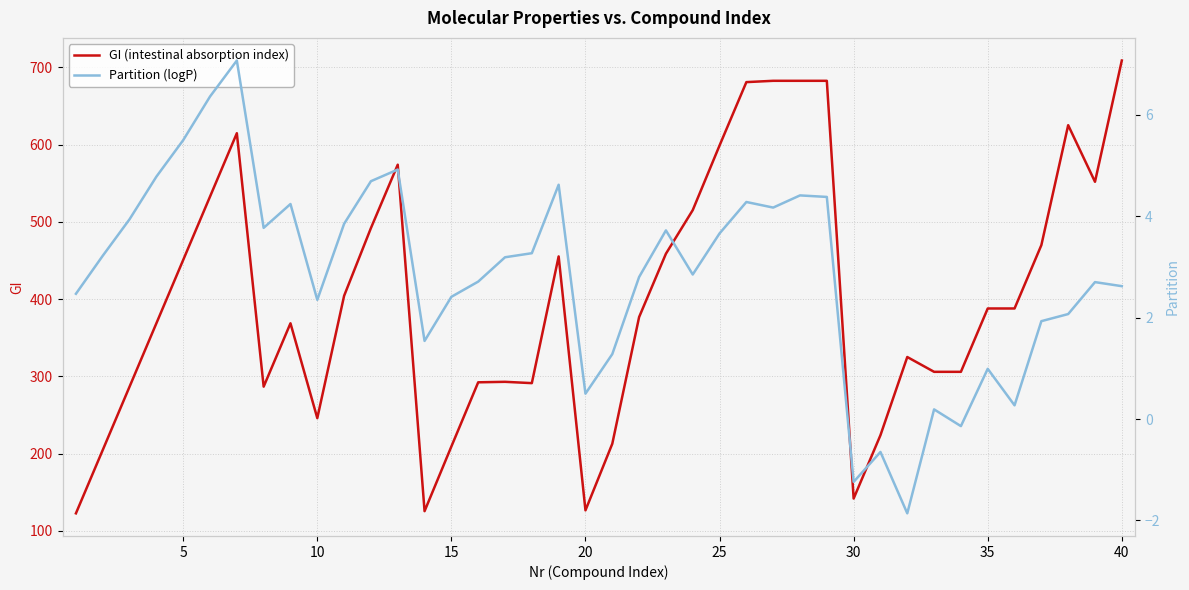

What is the highest value of the GI (intestinal absorption index) series?

708.9